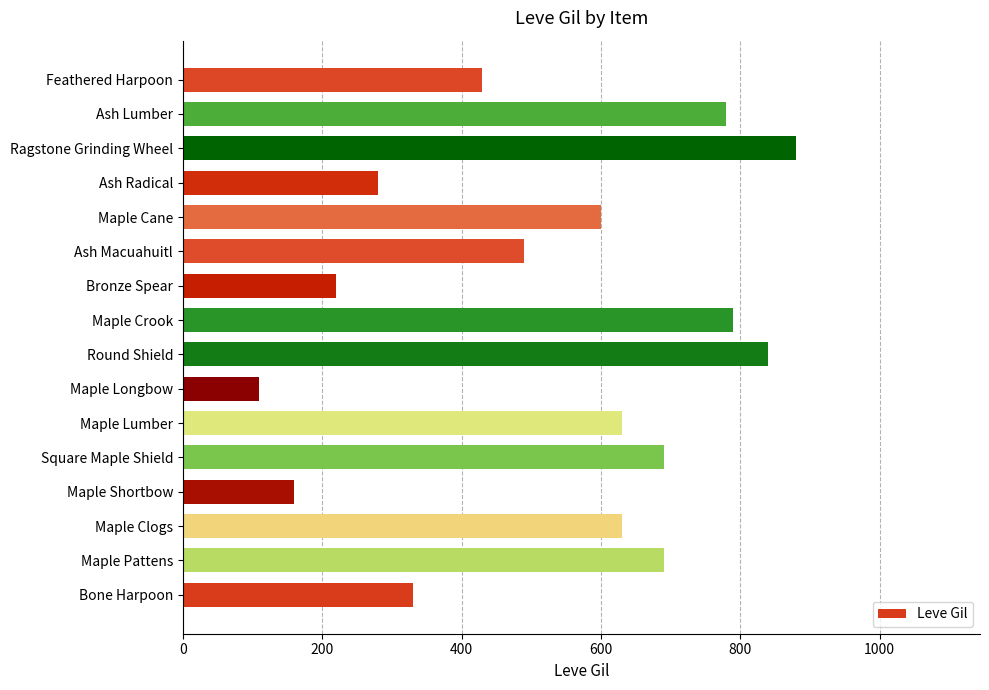

What is the change in value from Maple Lumber to Bronze Spear?

-410